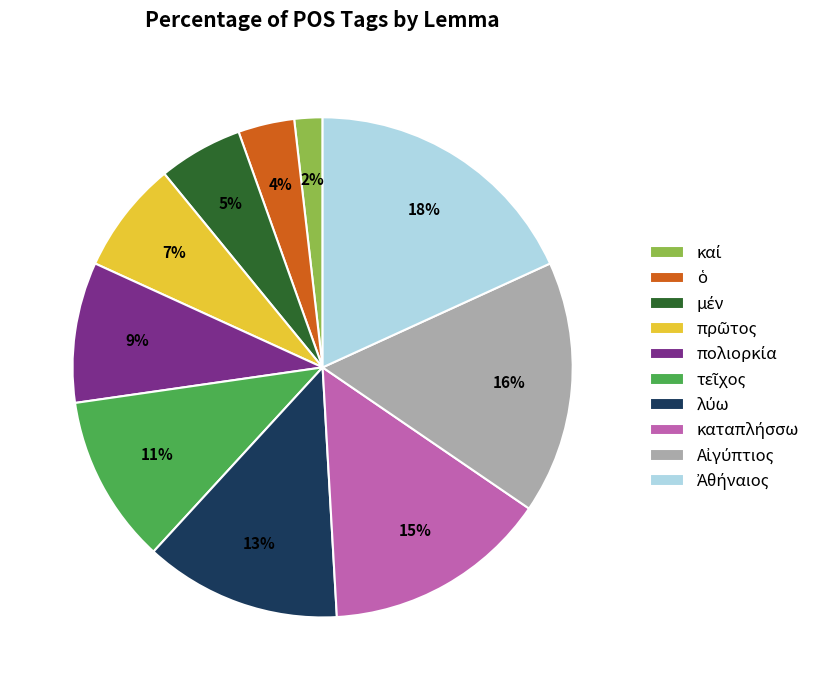

Does any single category account for the majority?

No